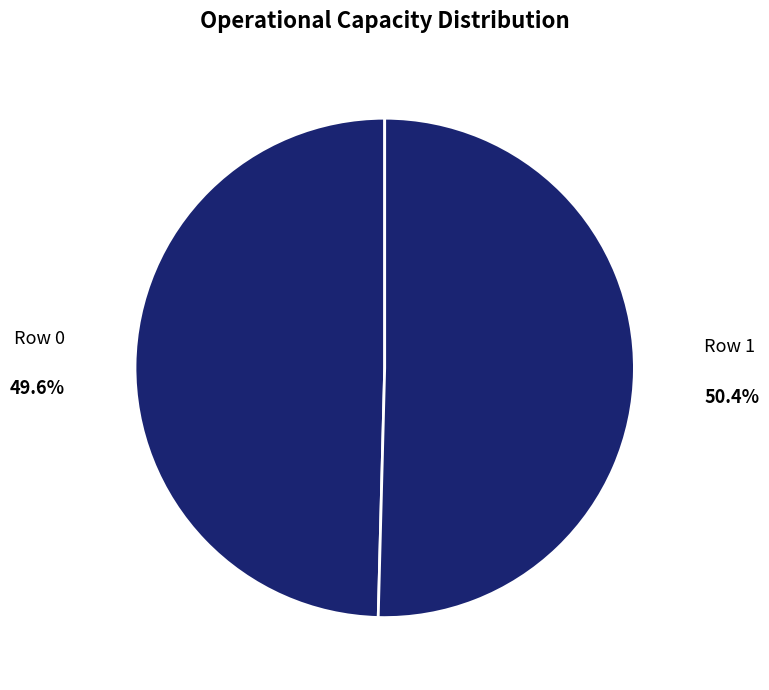

How many slices are in this pie chart?

2